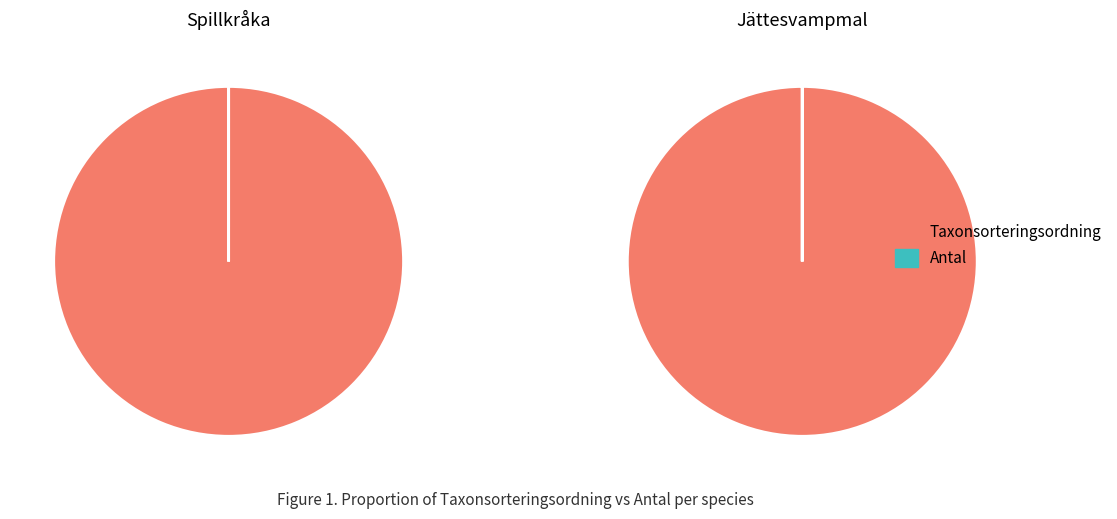

To the nearest percent, what is the combined percentage of Taxonsorteringsordning and Antal?

100%